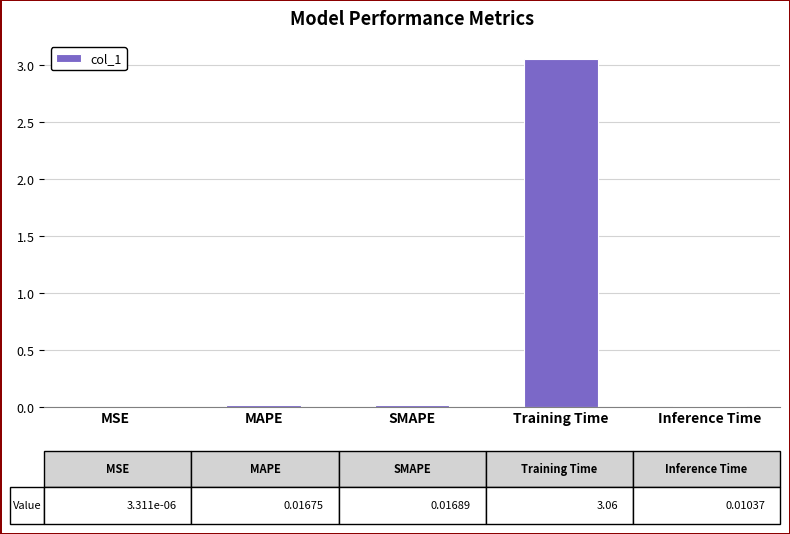

What is the maximum value shown in the chart?

3.1